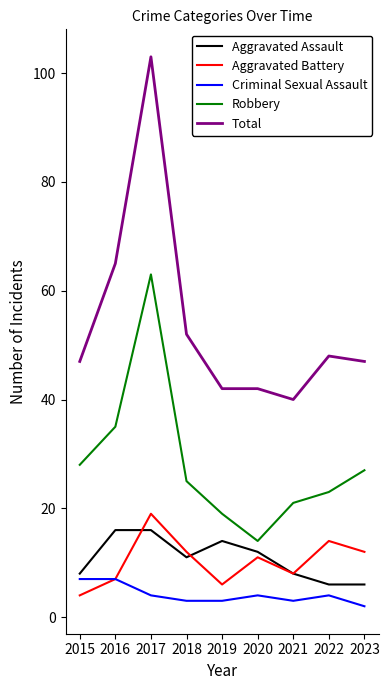

What is the average value of the Criminal Sexual Assault series?

4